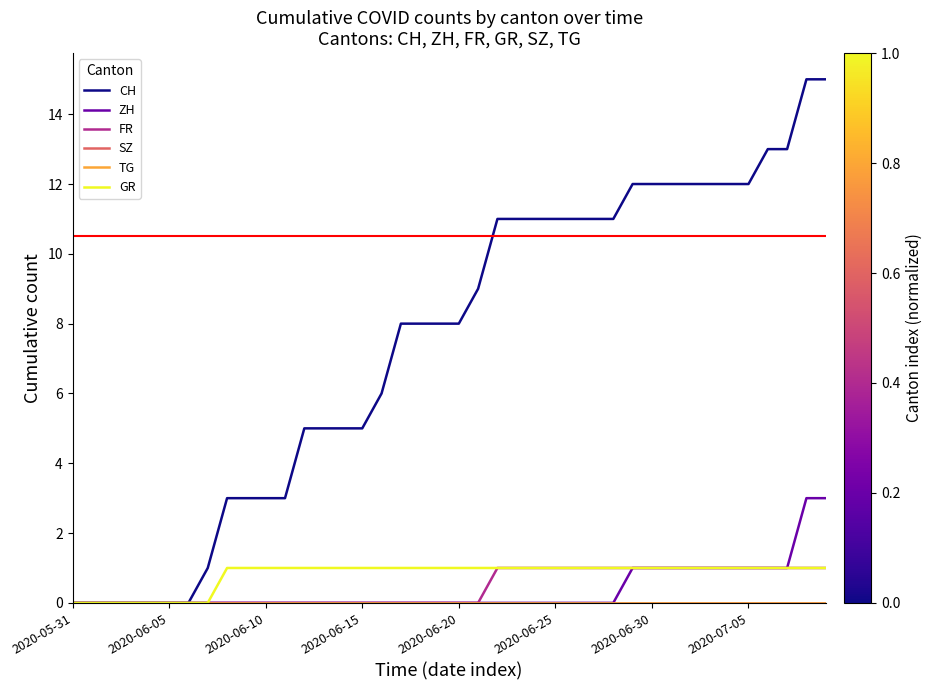

Is this an area chart (filled region under the line)?

No